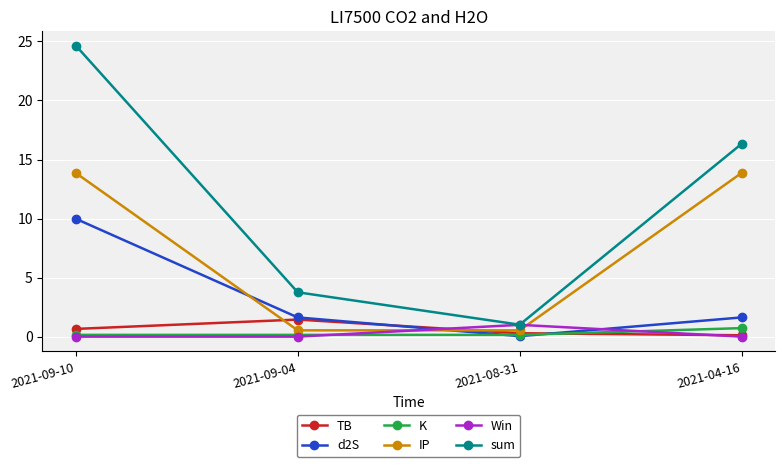

The value of IP at 2021-09-10 is 13.9. True or false?

True